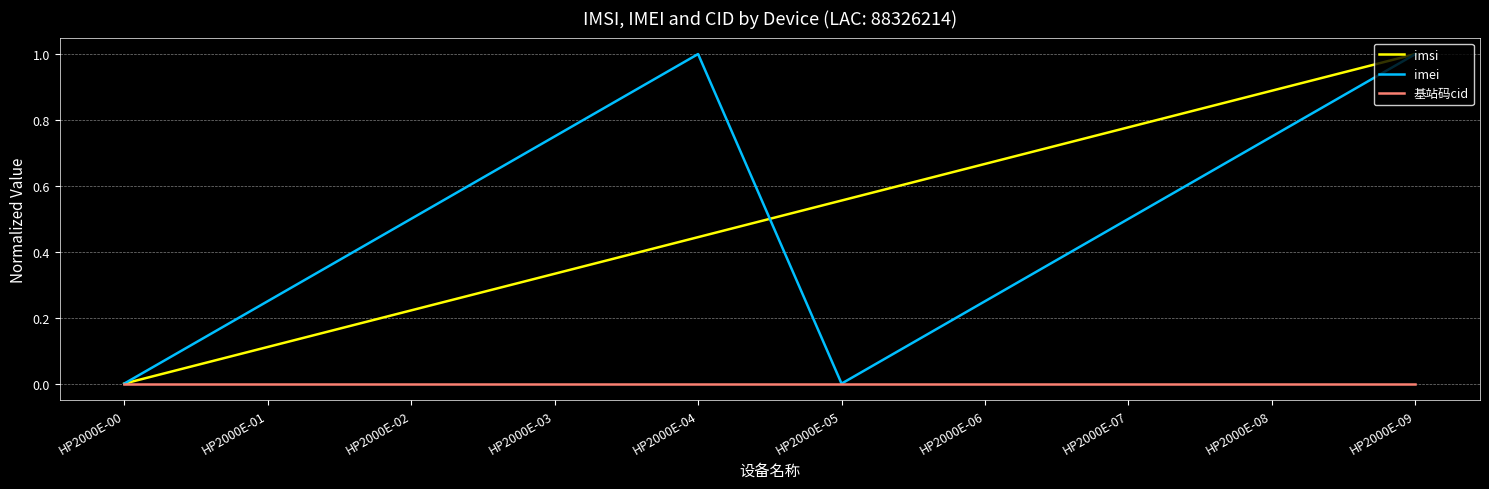

How many lines are shown in the chart?

3